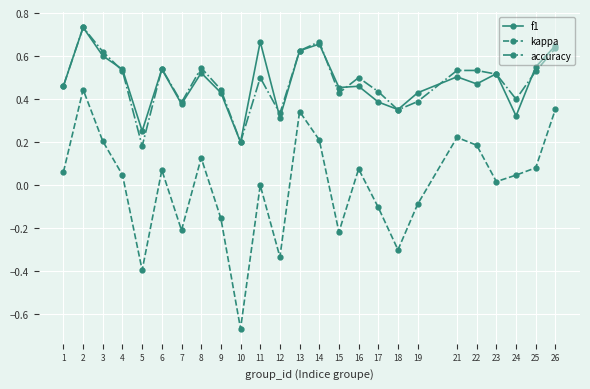

At which category does the chart reach its minimum across all series?

10